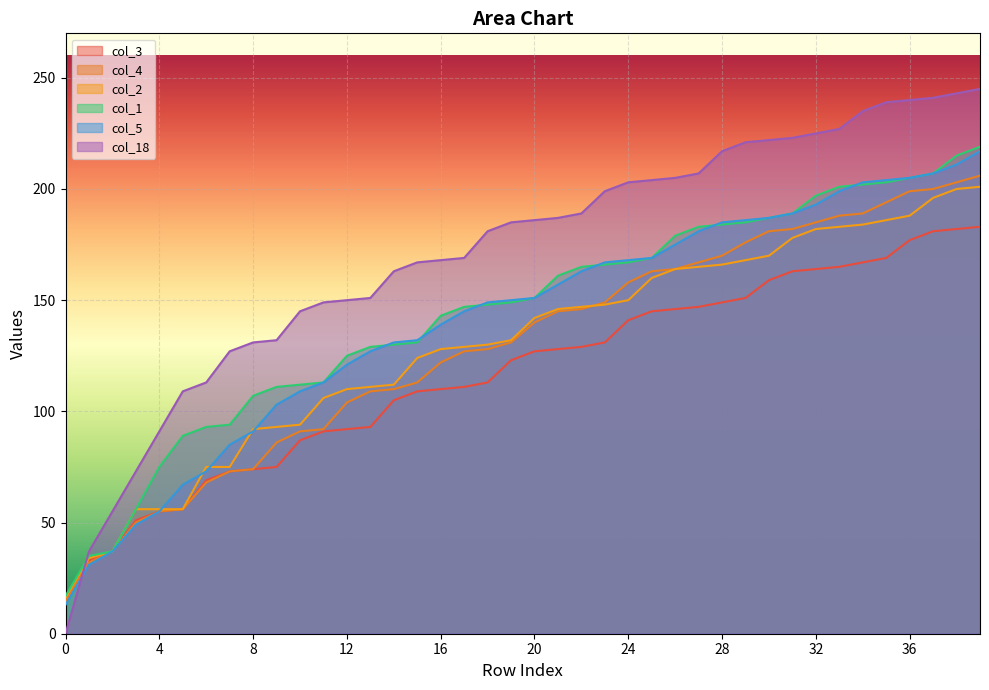

How many values in the col_5 series exceed 151?

19